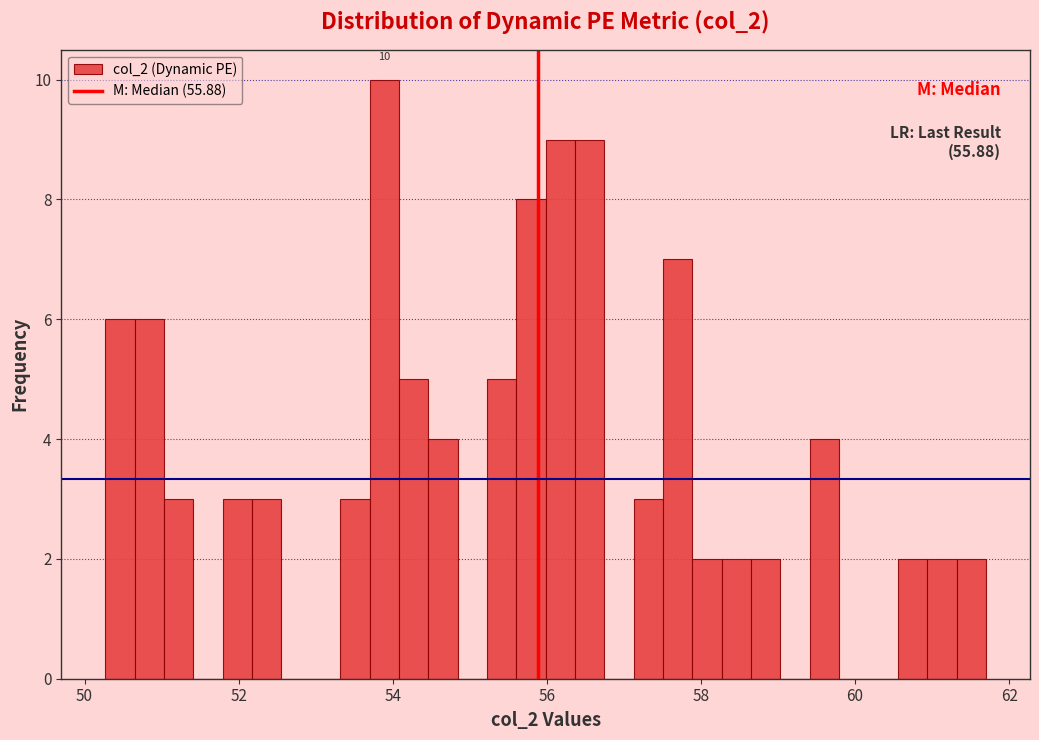

Around what value on the x-axis is the tallest bar? Give the approximate position of its centre, as read against the axis.

53.8